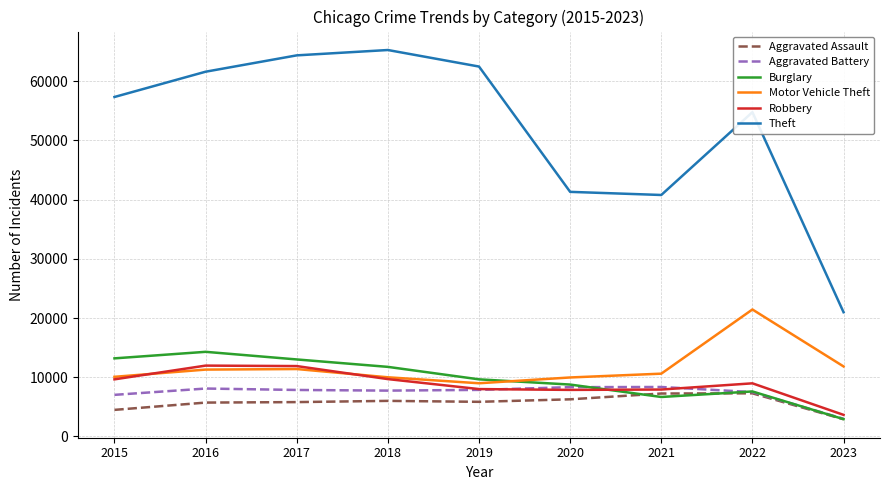

At which label does Motor Vehicle Theft first exceed 10599?

2016